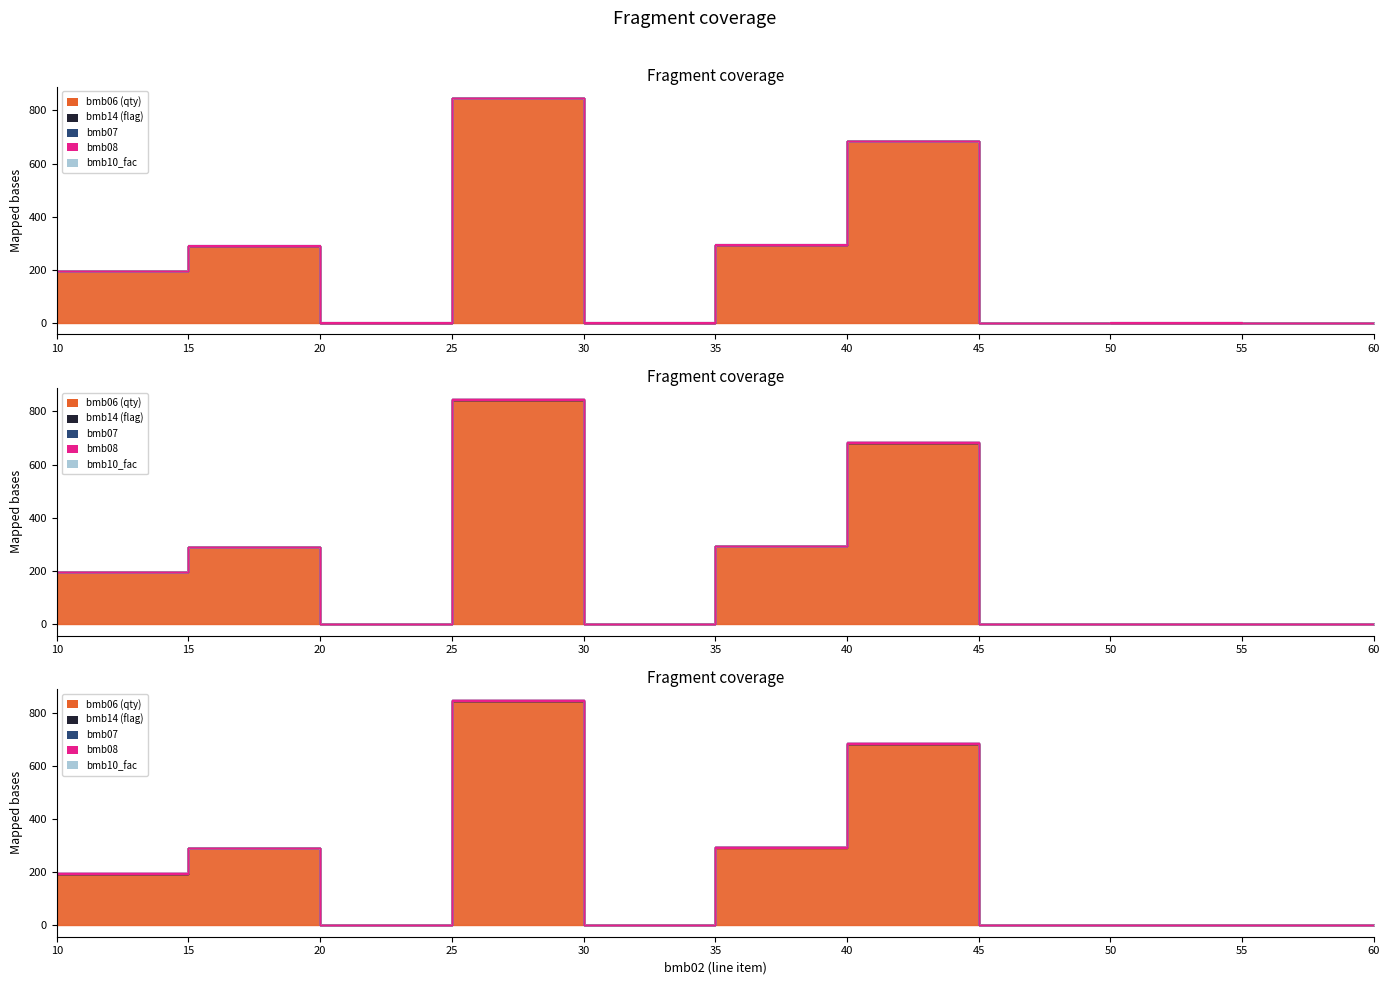

Which category has the highest value across all series?

25